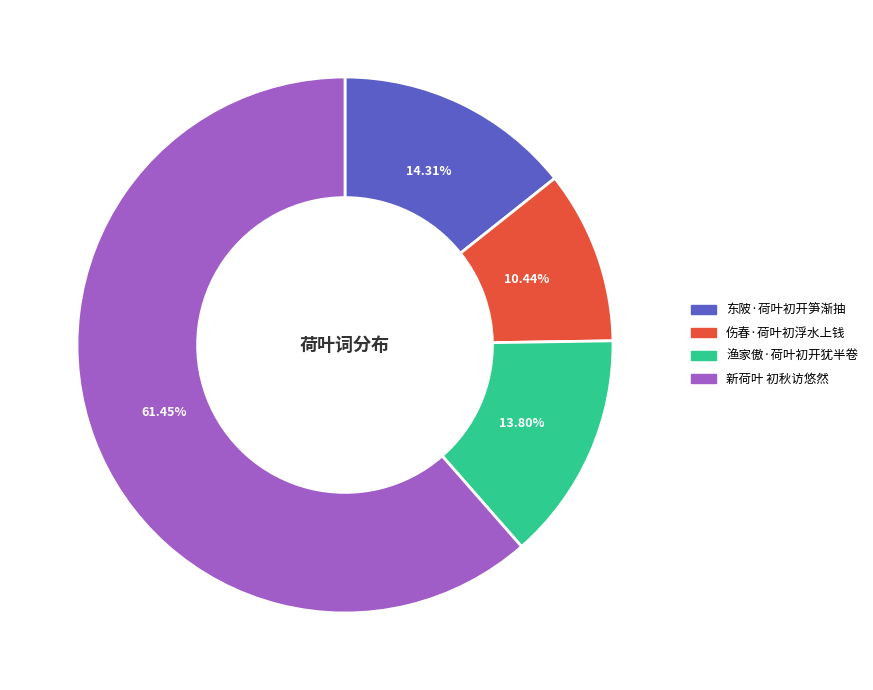

What is the ratio of the value at 伤春·荷叶初浮水上钱 to the value at 渔家傲·荷叶初开犹半卷?

0.8